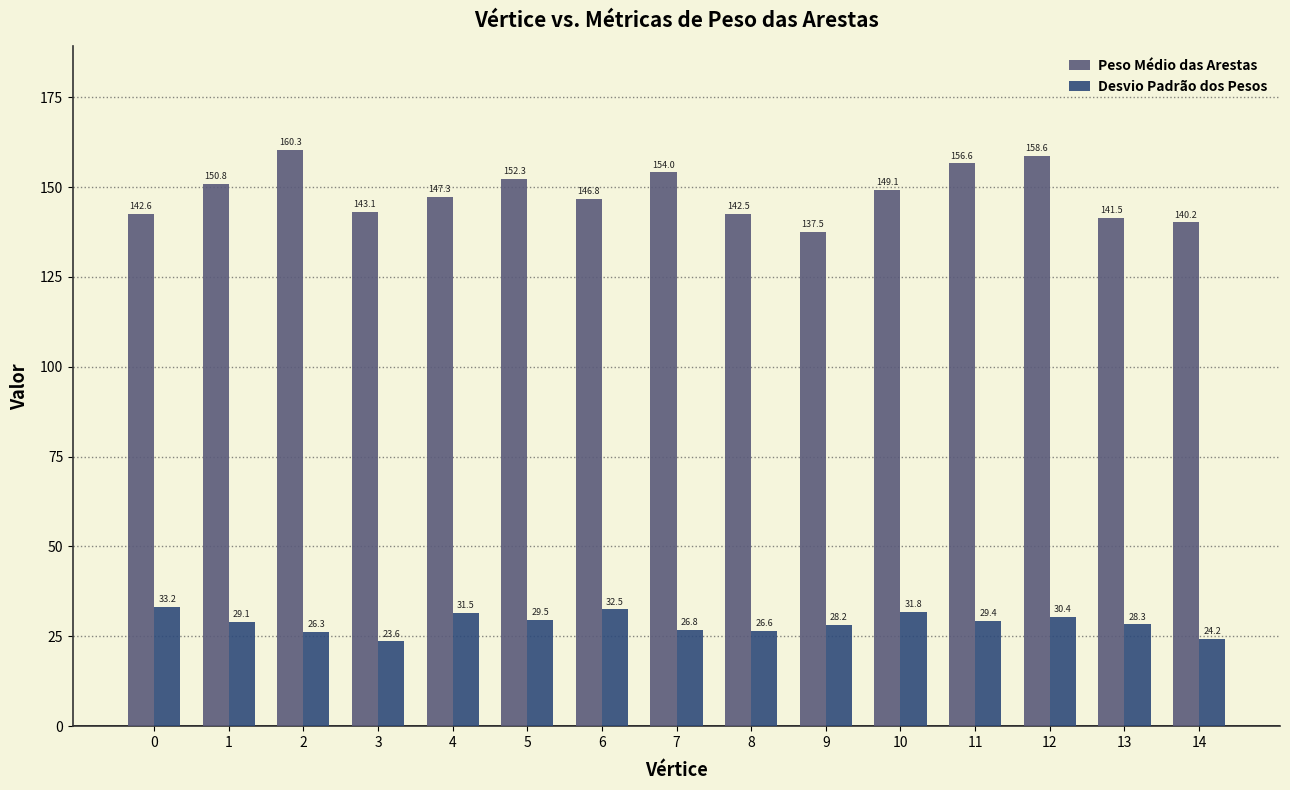

What are all the series names shown in the legend?

Peso Médio das Arestas, Desvio Padrão dos Pesos